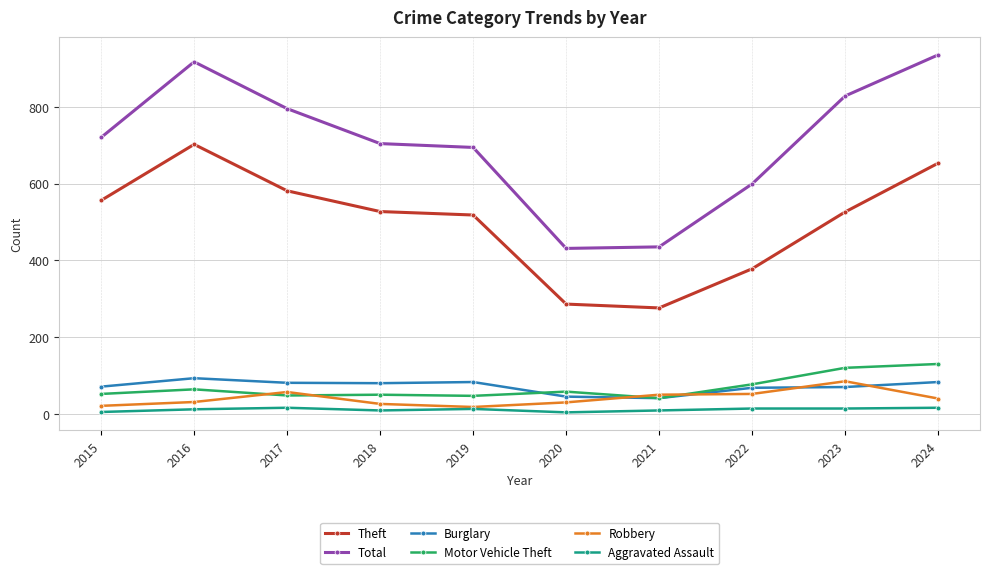

At which category does Total reach its first local peak?

2016